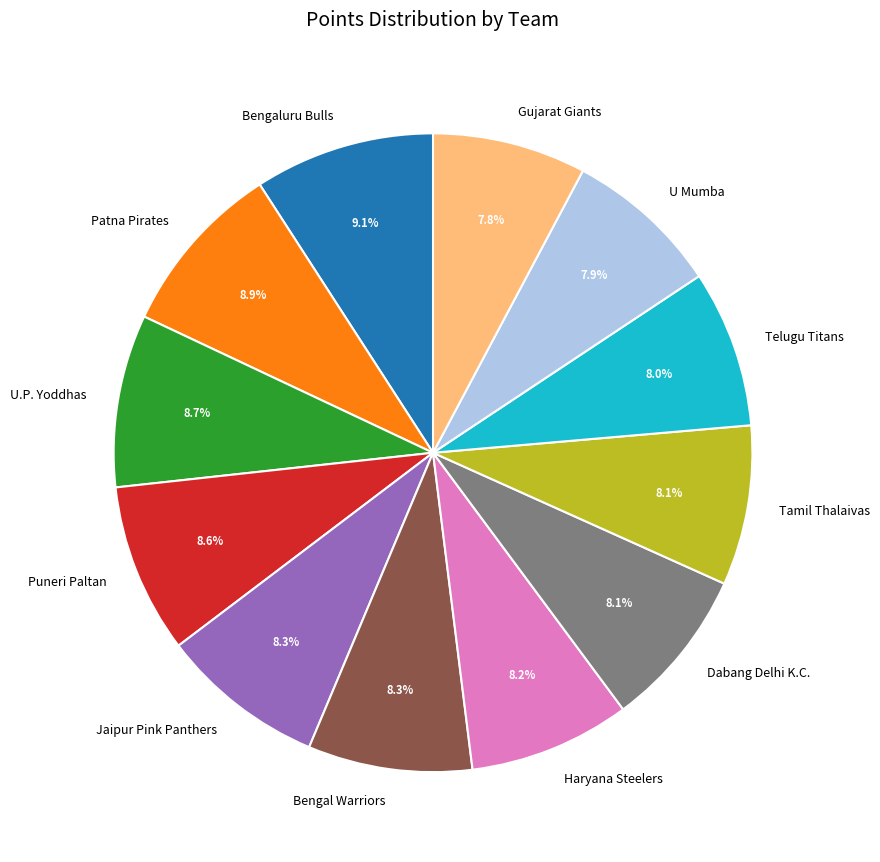

Combined, do U Mumba and Bengaluru Bulls account for over 50%?

No